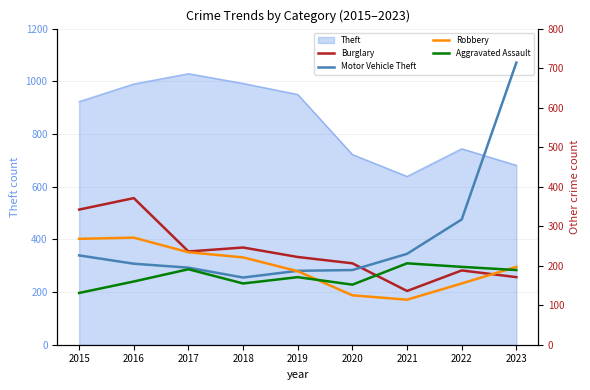

Does the chart display data point markers on the line(s)?

No